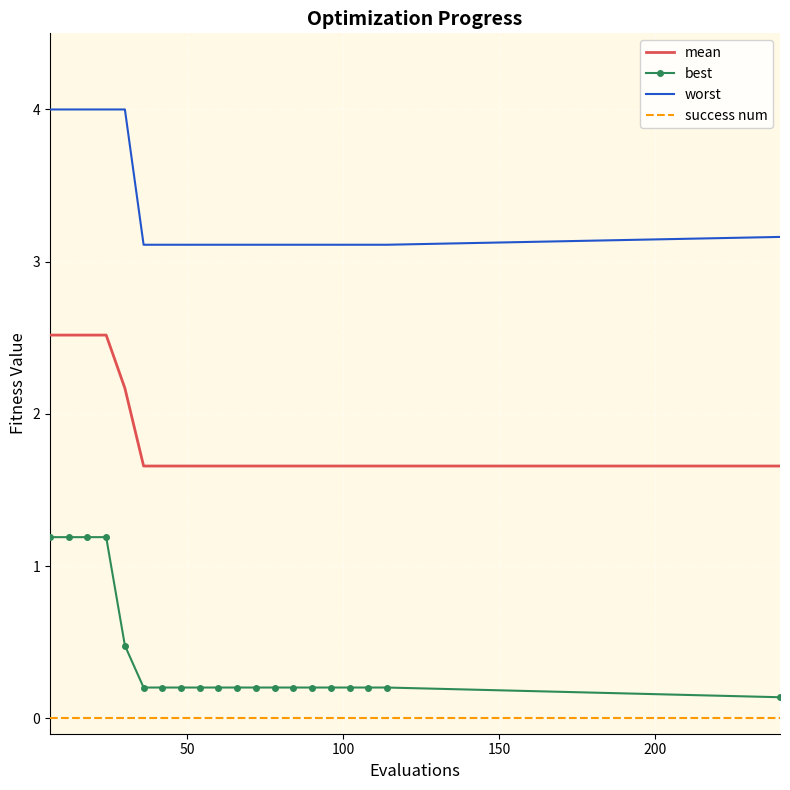

What is the difference between the maximum and minimum values in the worst series?

0.9